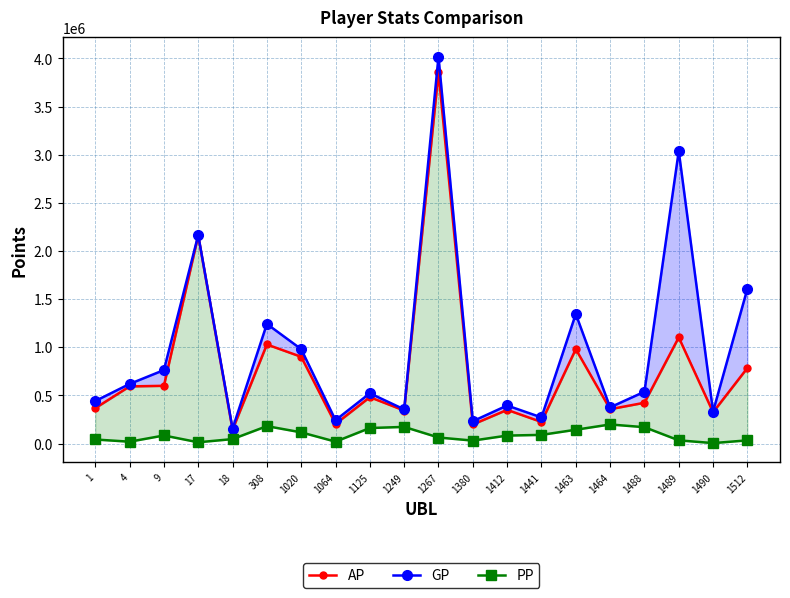

In GP, how many points are higher than both neighbors (excluding endpoints)?

7